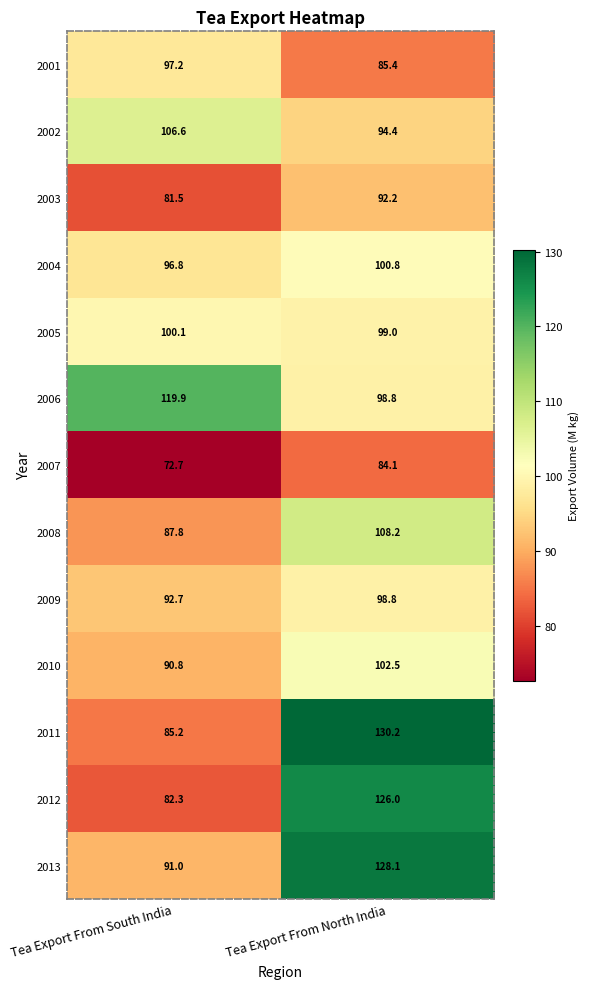

Is it true that 2010 equals 52.1 at Tea Export From South India?

False